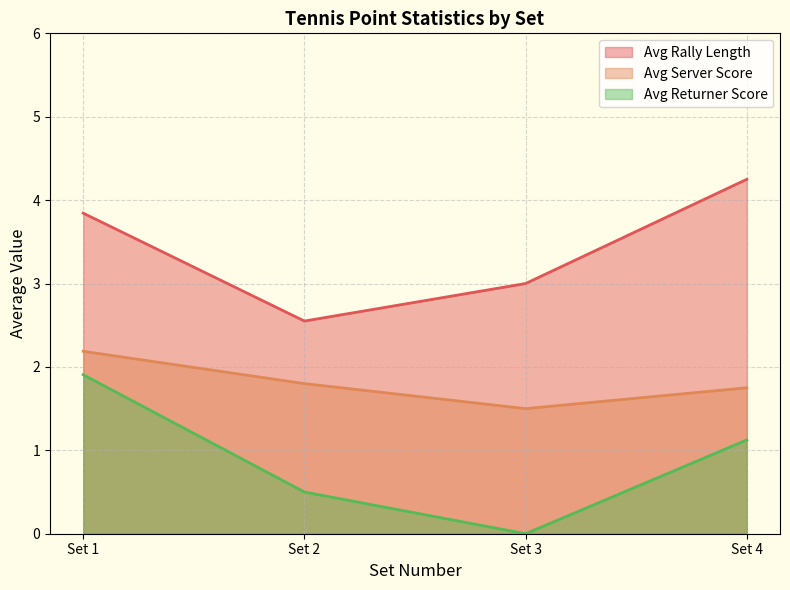

At how many categories does at least one series exceed 4?

1